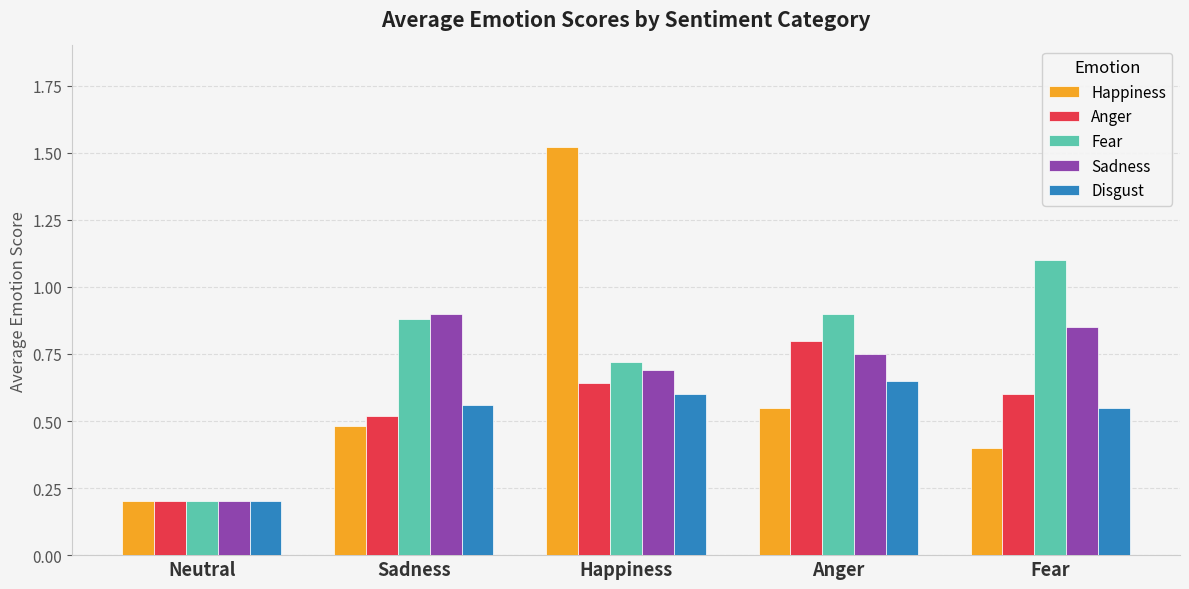

Rank the series at Fear from lowest to highest value.

Happiness, Disgust, Anger, Sadness, Fear